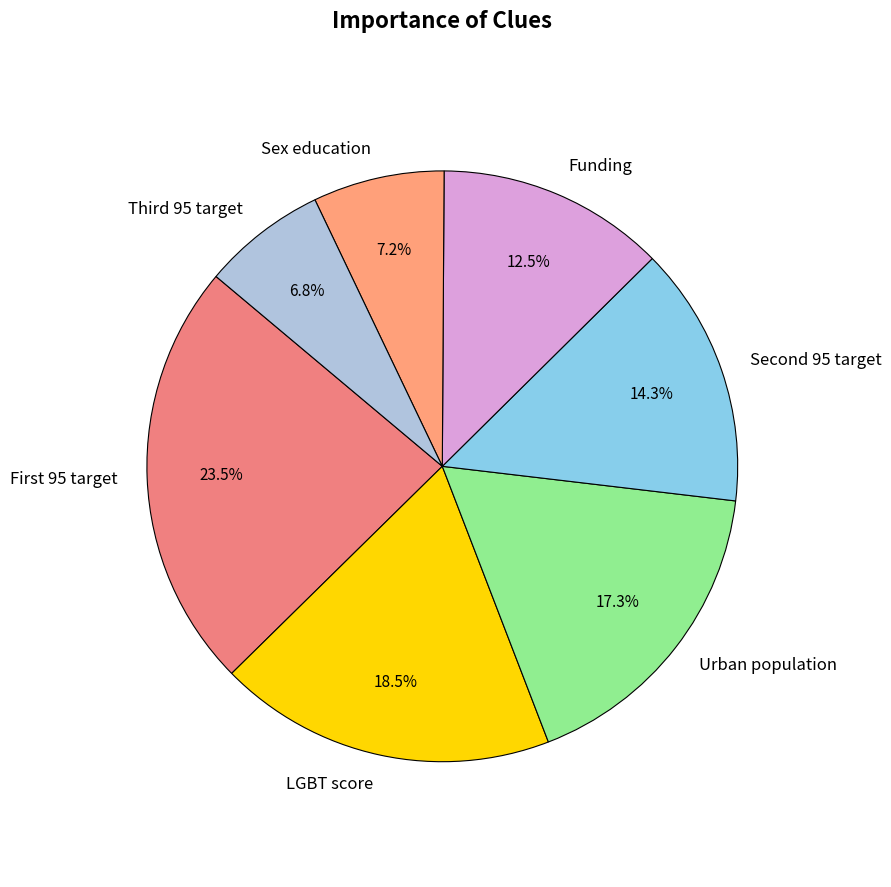

How many slices are in this pie chart?

7